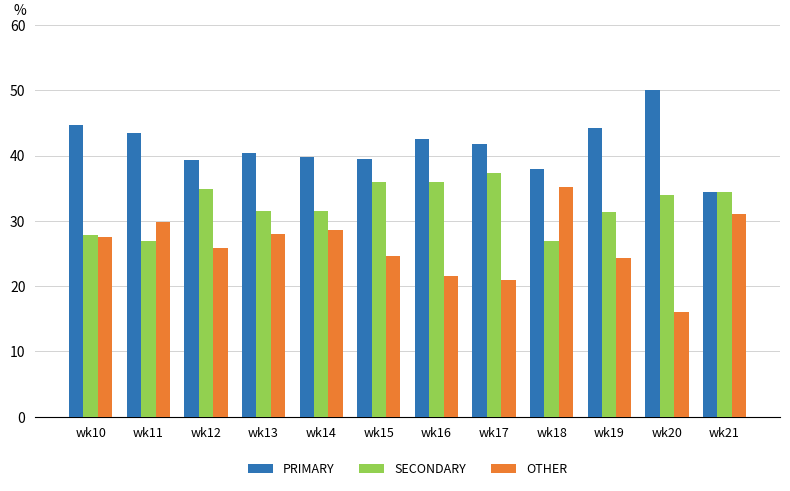

What is the value of the PRIMARY bar at the 12th from the left?

34.5